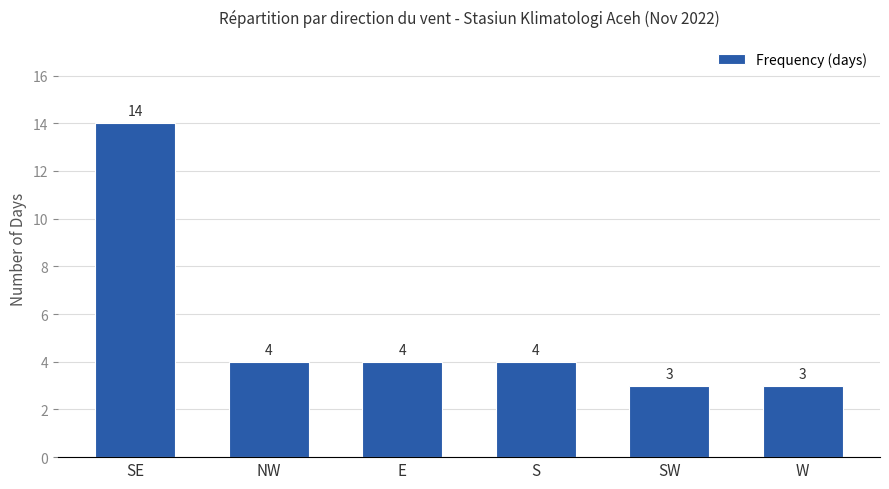

How many data points are less than 4?

2